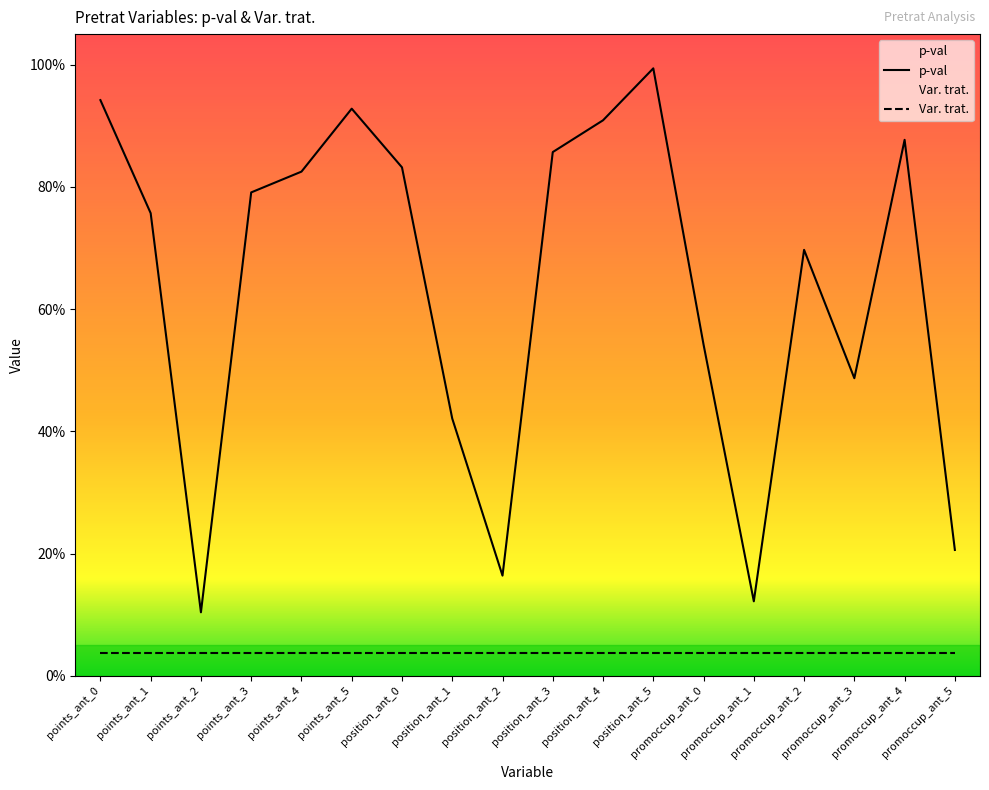

Reading right to left, extract all data points from this chart.

0.2	0.9	0.5	0.7	0.1	0.5	1.0	0.9	0.9	0.2	0.4	0.8	0.9	0.8	0.8	0.1	0.8	0.9